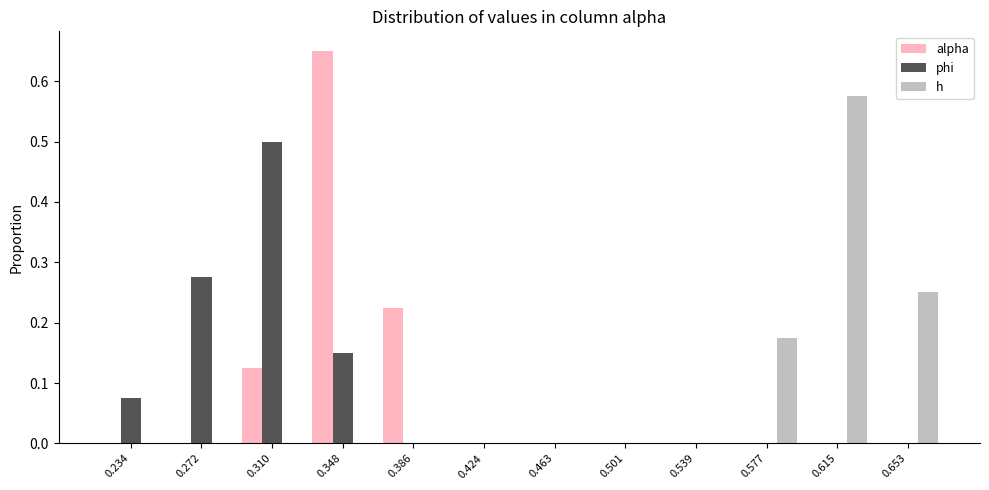

What is the height of the alpha bar covering 0.365 to 0.405 on the x-axis? Neither the bar edges nor the heights are printed on the chart, so give them approximately, as read against the axes.

0.23